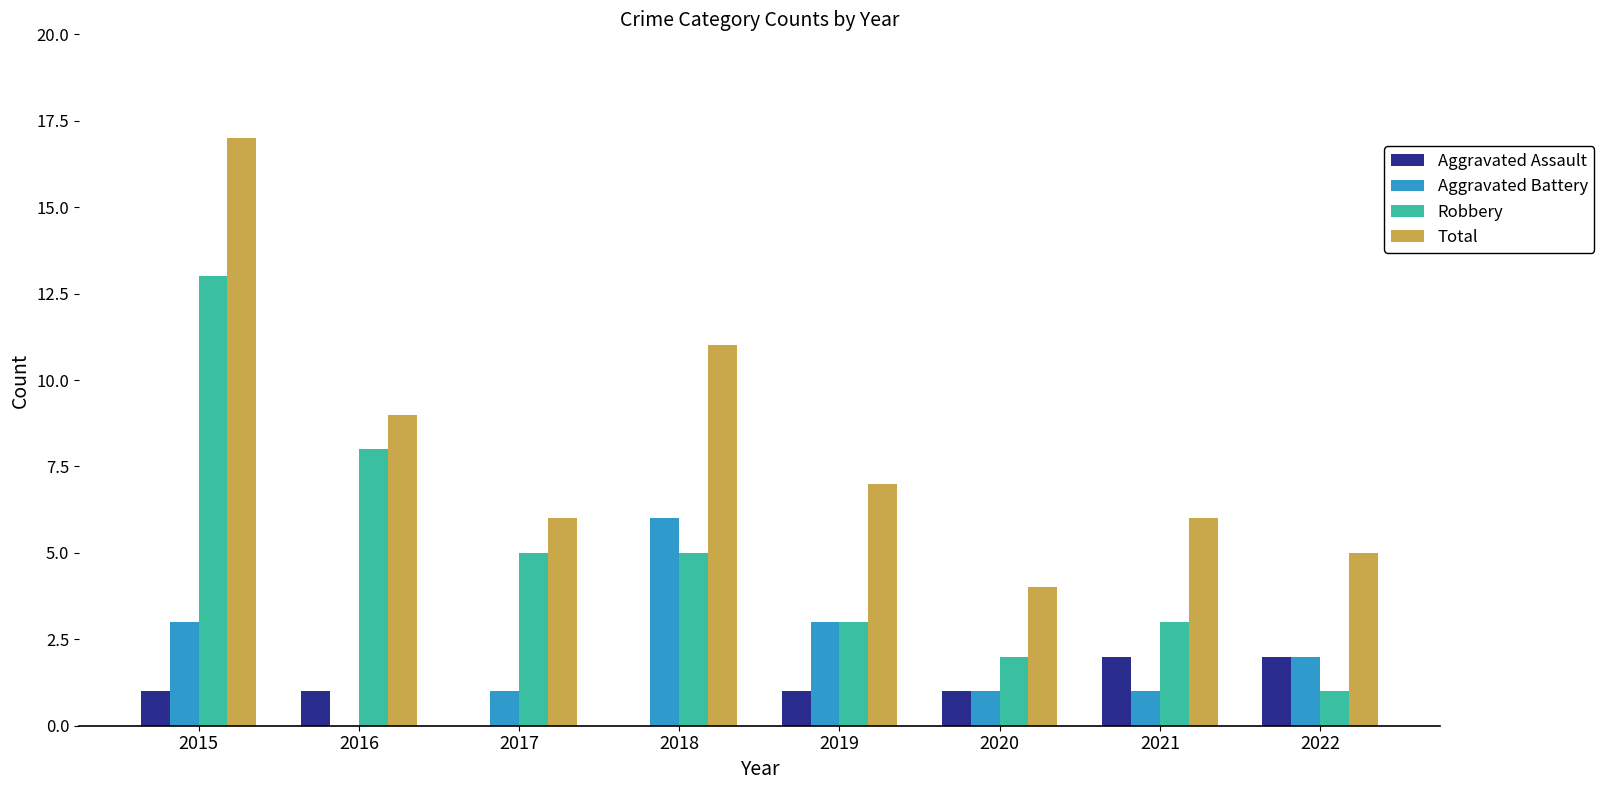

Between 2015 and 2020, which series saw the biggest shift?

Total